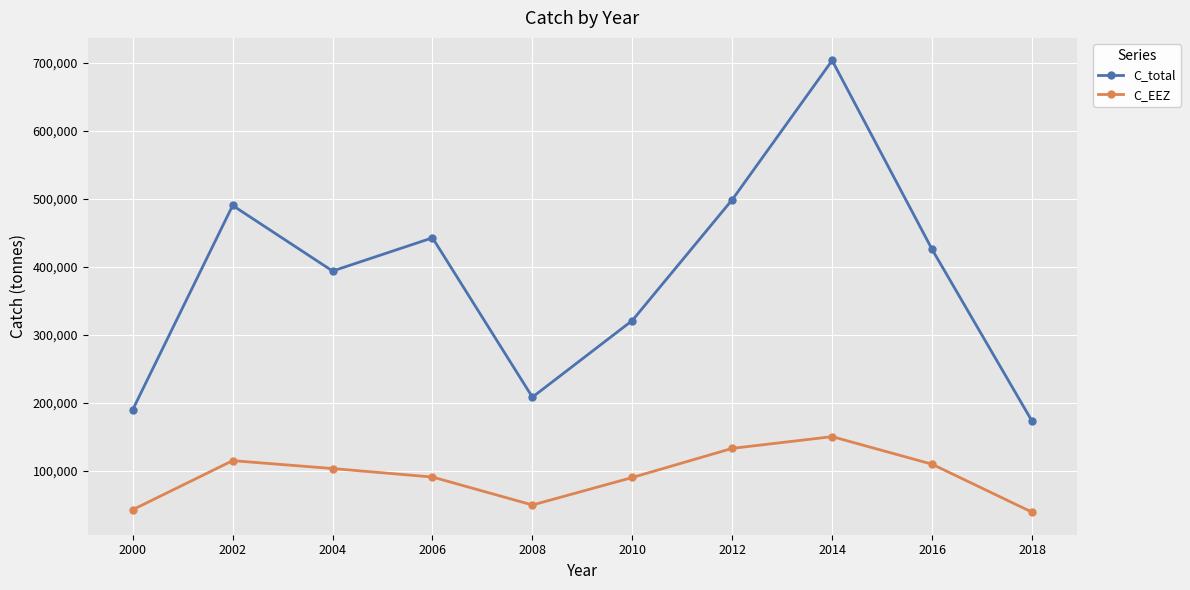

Count the number of data series in this chart.

2